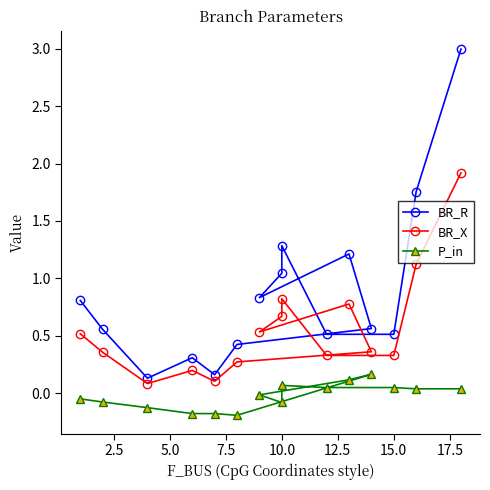

Is it true that BR_X equals 0.3 at 15.0?

True